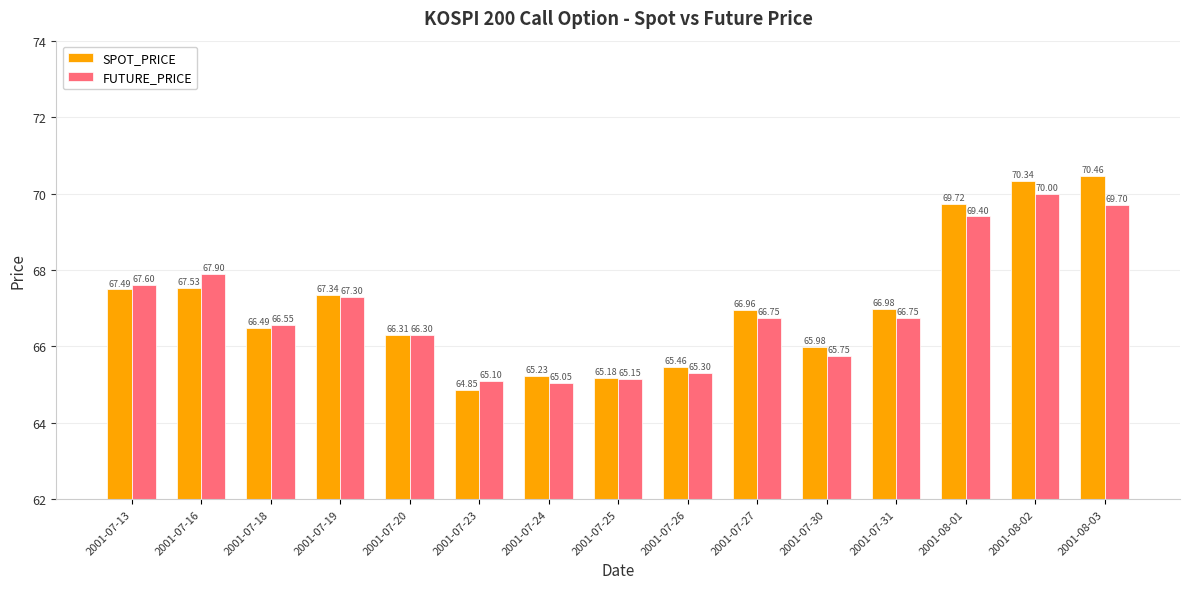

Which label corresponds to the smallest value in the chart?

2001-07-23